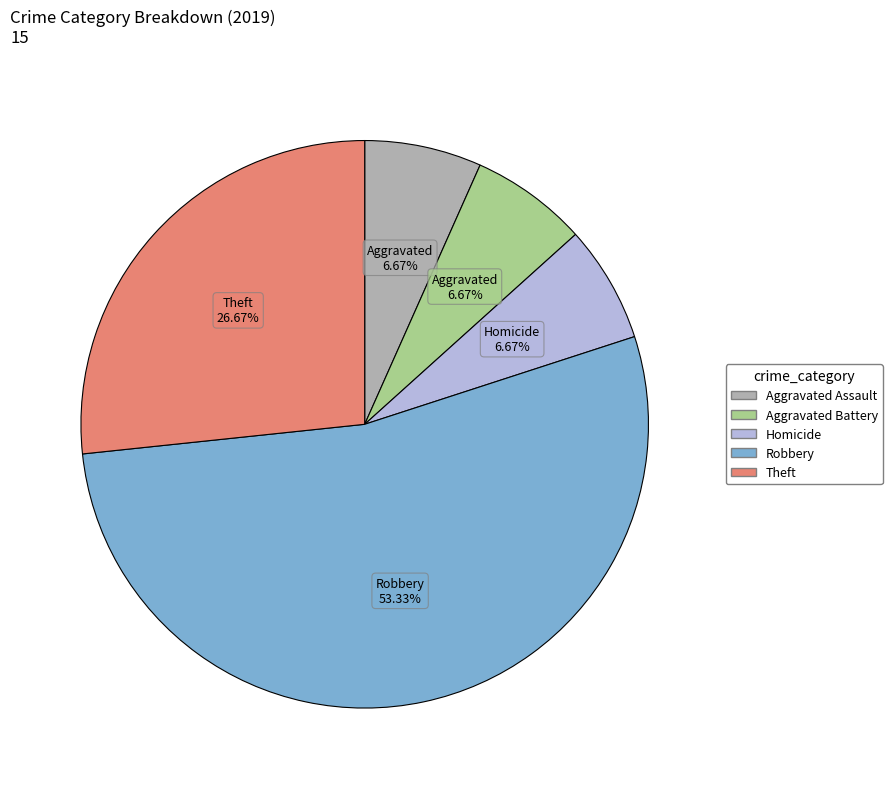

Is there any slice that represents more than half of the pie?

Yes